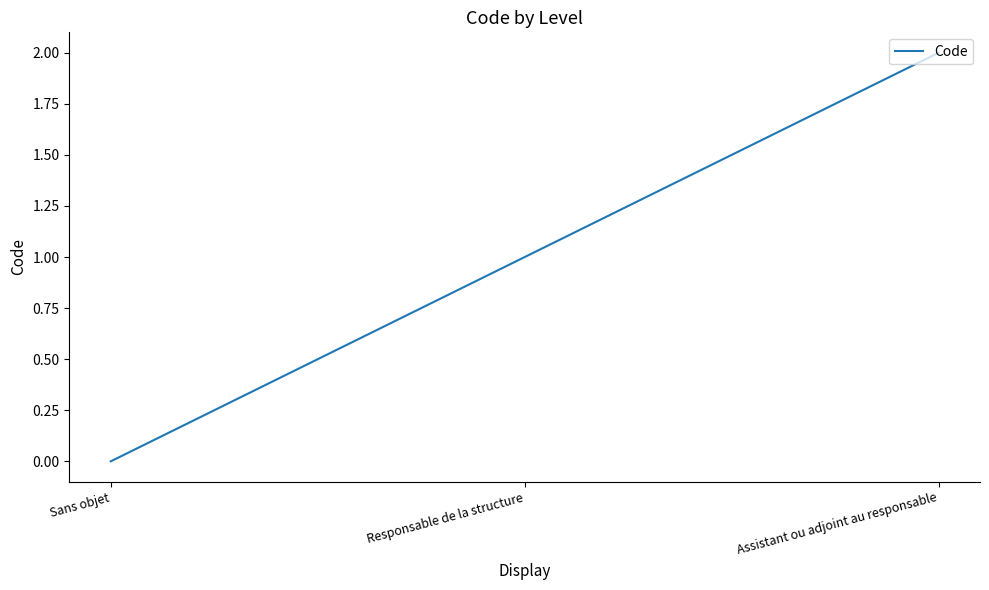

Count the number of categories in the chart.

3